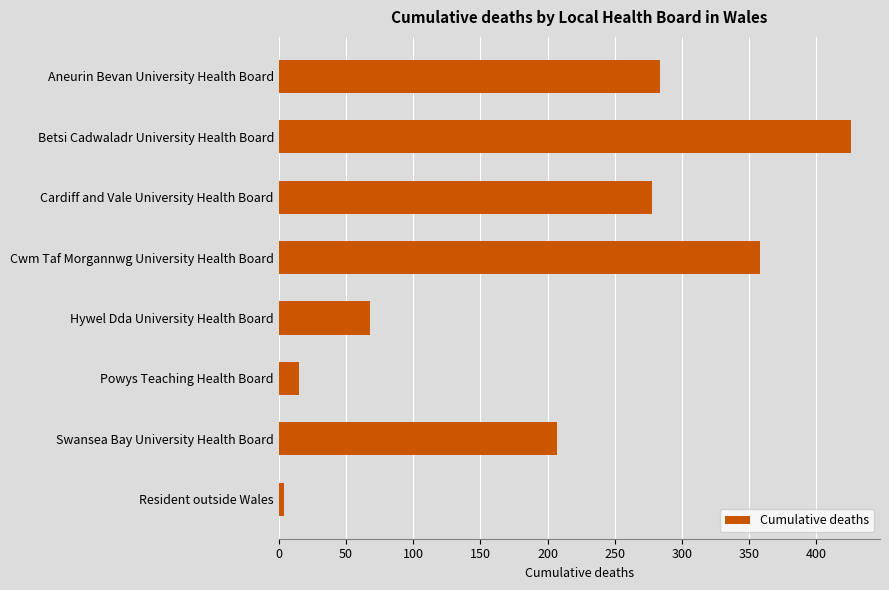

Count the values in the range 68 to 358.

5